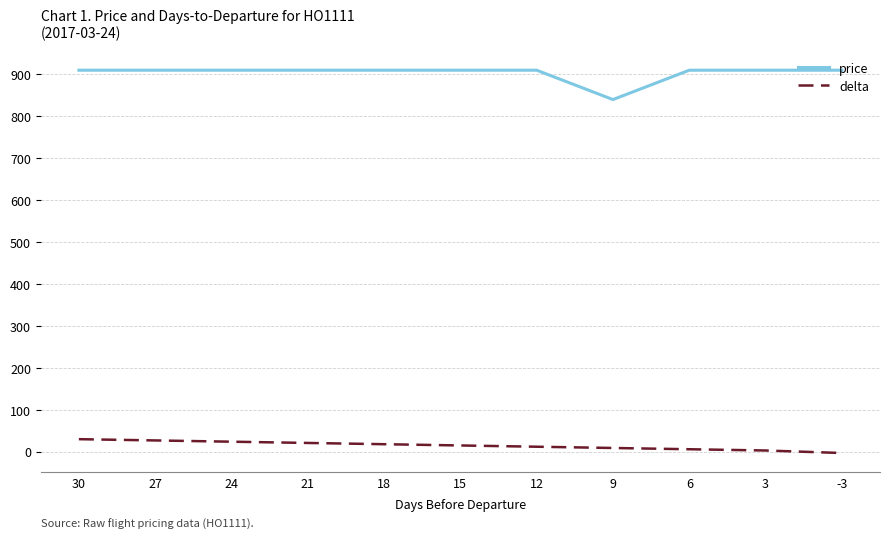

The value of price at 3 is 295. True or false?

False